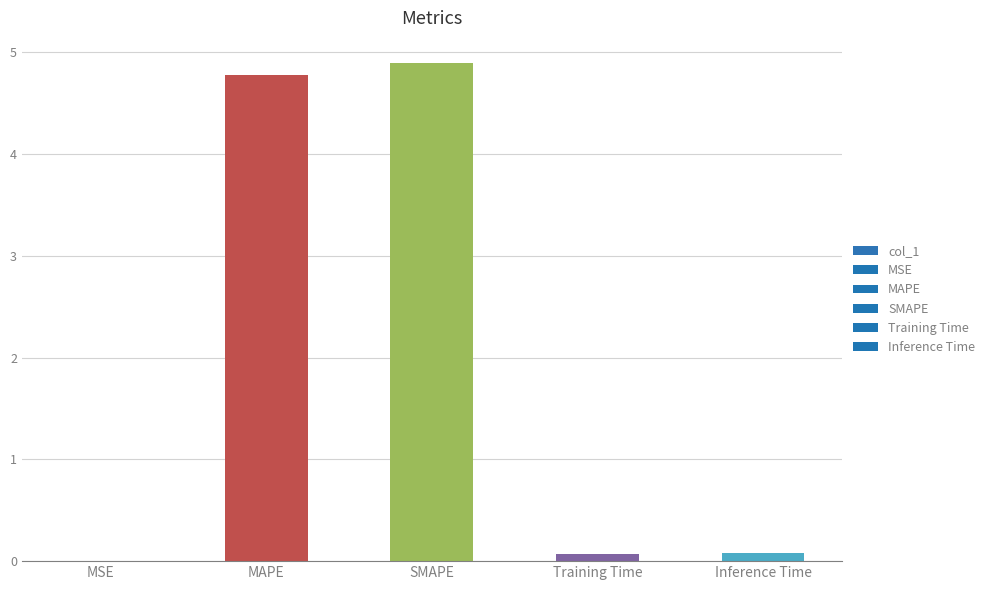

Between SMAPE and Inference Time, which is larger?

SMAPE